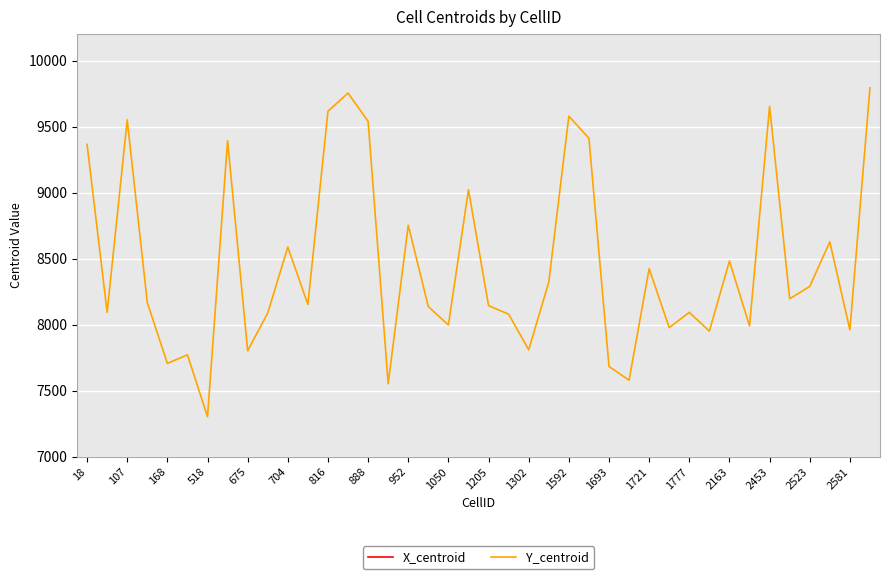

Where is Y_centroid nearest to the value 8548?

704